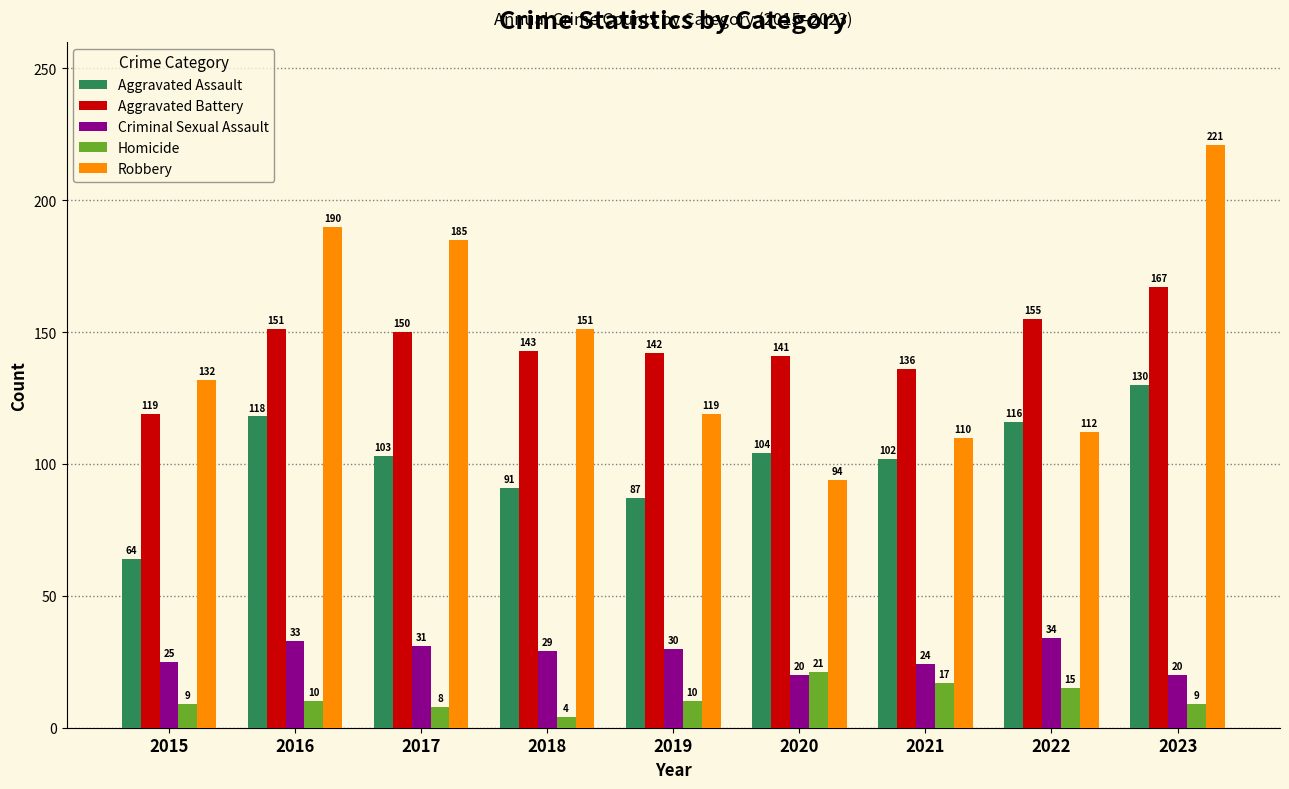

At 2018, list the series in order from smallest to largest.

Homicide, Criminal Sexual Assault, Aggravated Assault, Aggravated Battery, Robbery